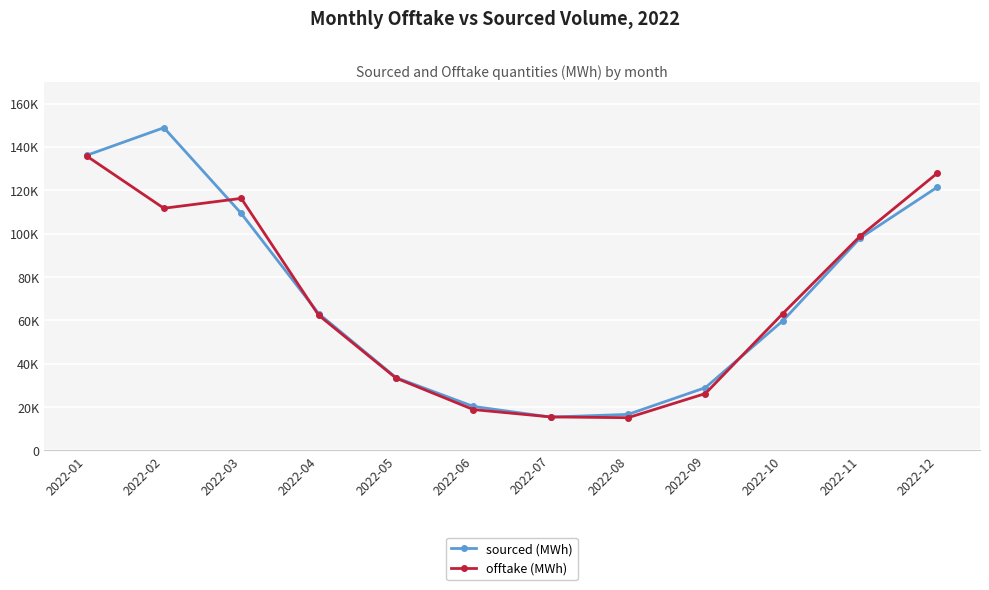

What are all the series names shown in the legend?

sourced (MWh), offtake (MWh)